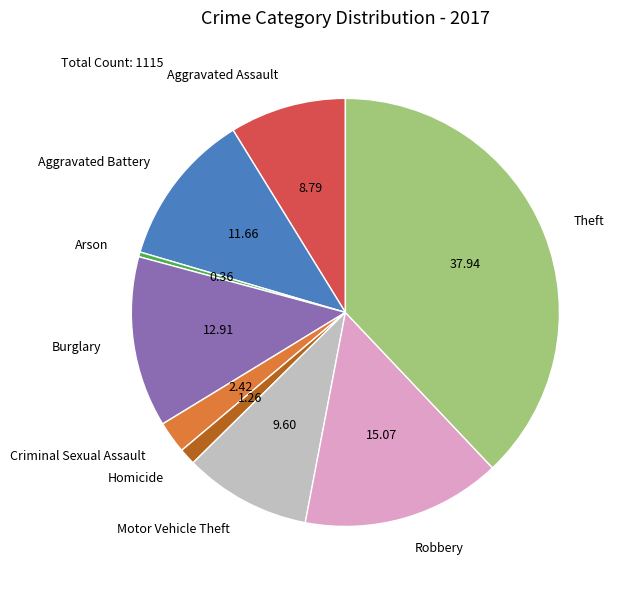

Is it true that Robbery is 24% of the pie?

False